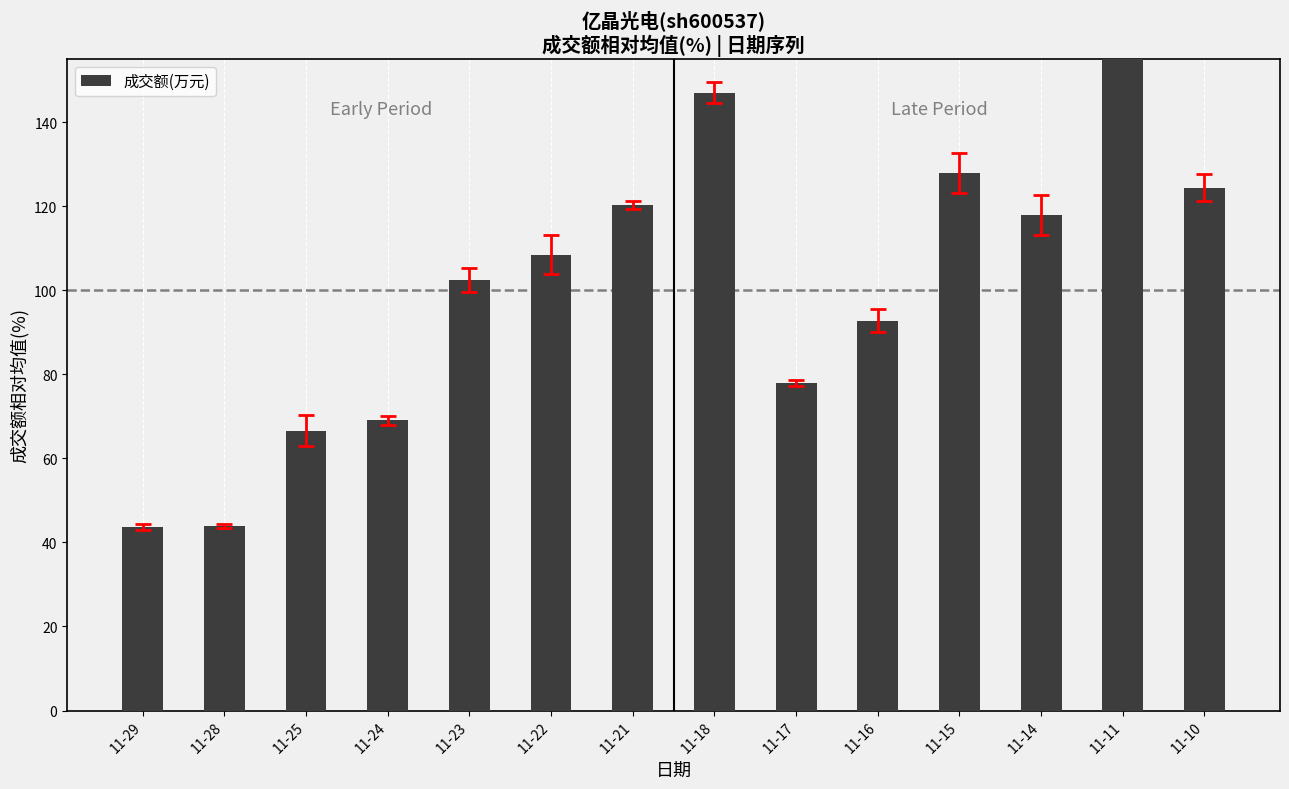

What is the difference between the maximum and minimum values?

114.3